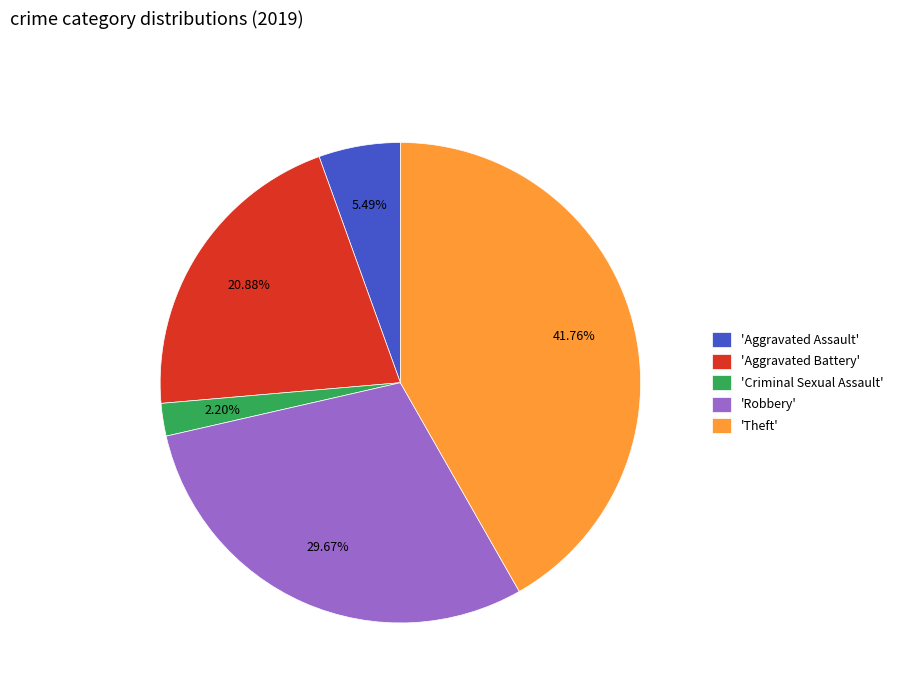

Rank the categories by value from highest to lowest.

'Theft', 'Robbery', 'Aggravated Battery', 'Aggravated Assault', 'Criminal Sexual Assault'